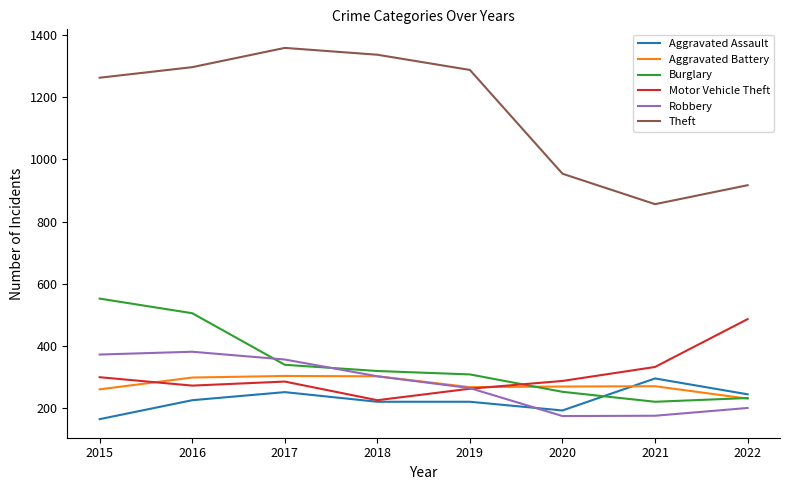

Does the chart have visible grid lines?

No